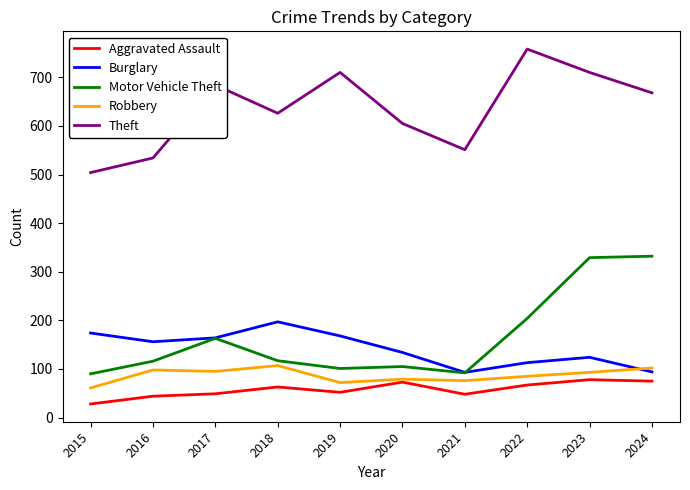

Does the chart display data point markers on the line(s)?

No